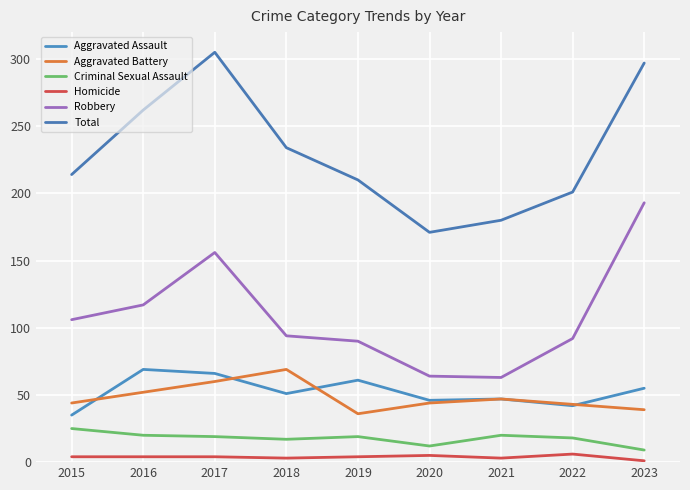

What is the approximate value of Aggravated Battery at 2016, to the nearest 10?

50